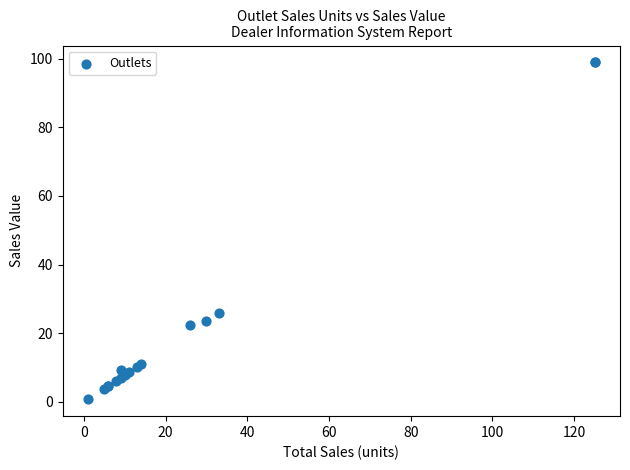

What Y value in the scatter plot is closest to 49?

26.0